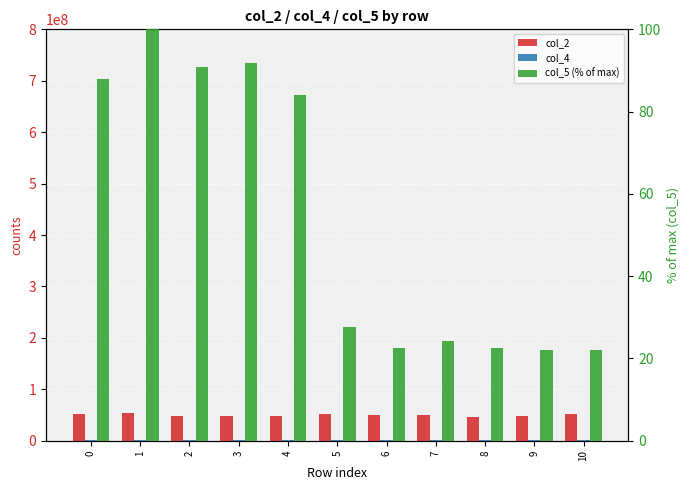

How many bars are there in total?

33